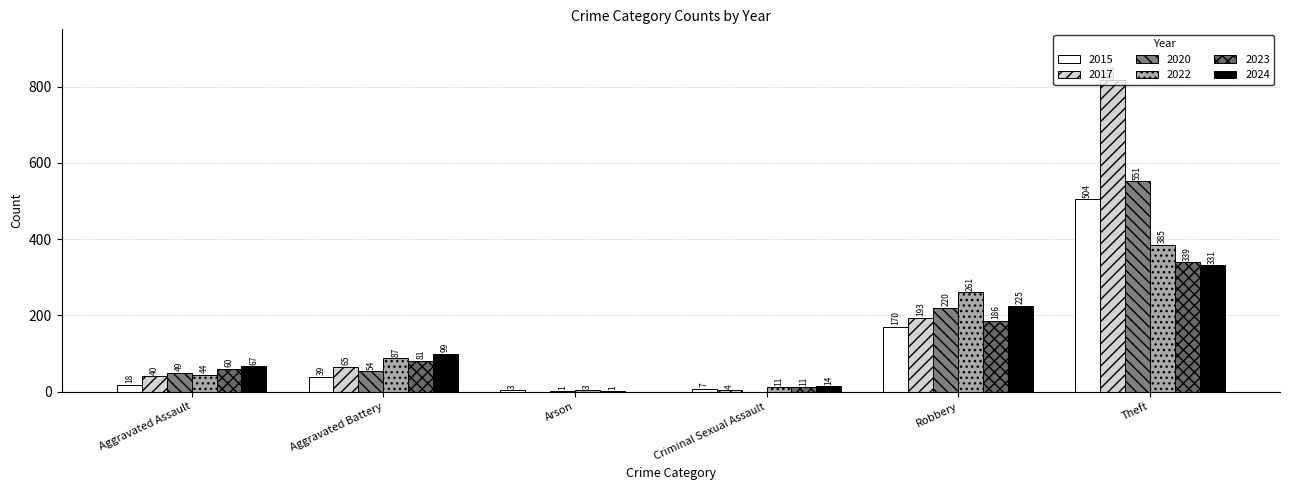

What is the maximum value shown in the chart?

816